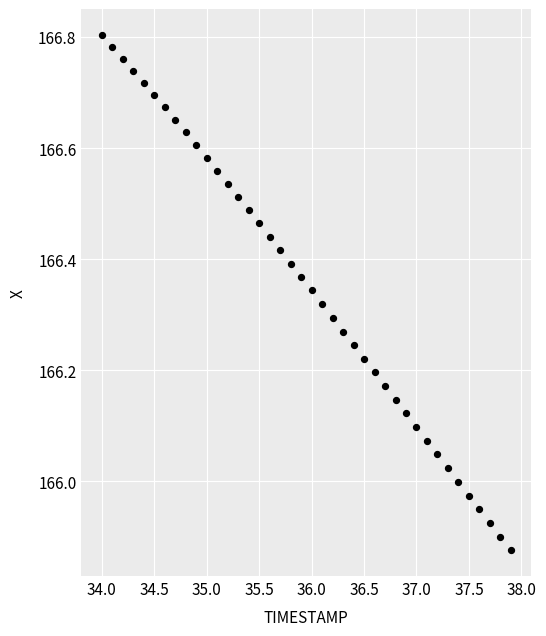

What is the range of Y values (max minus min)?

0.9